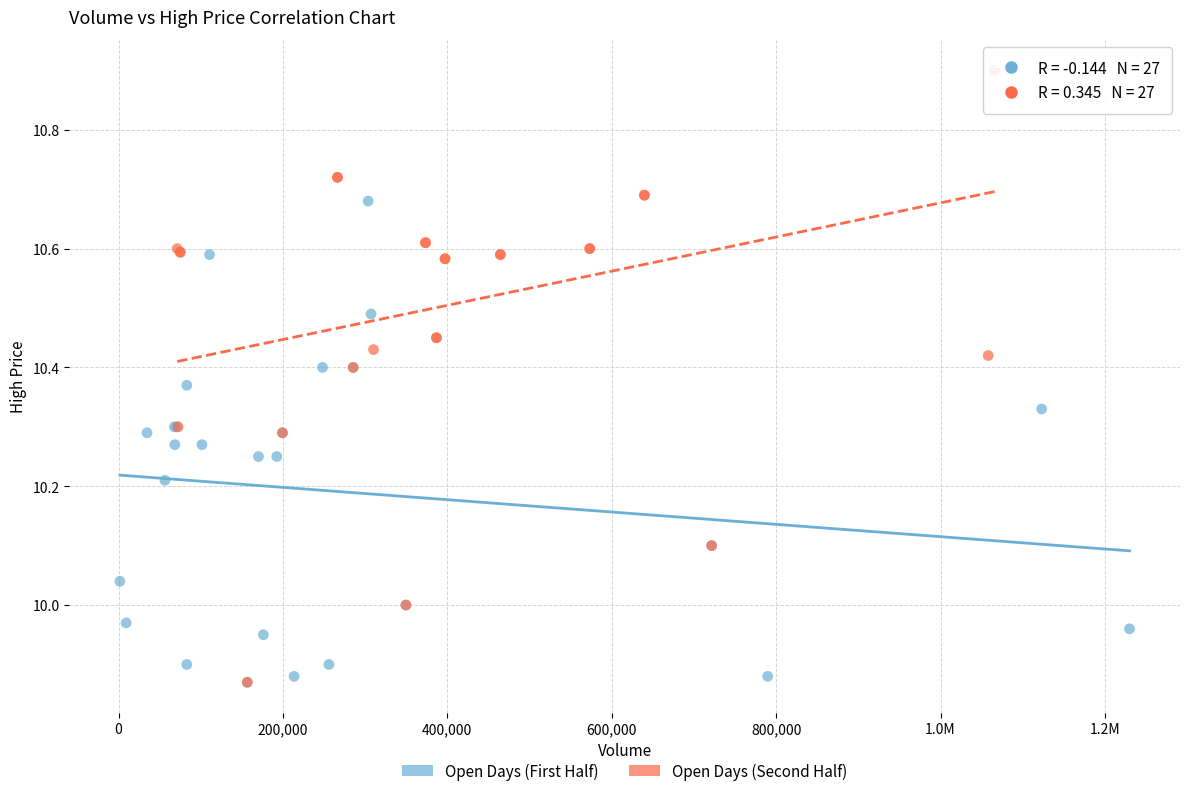

Which series has the widest spread of Y values?

Open Days (Second Half)